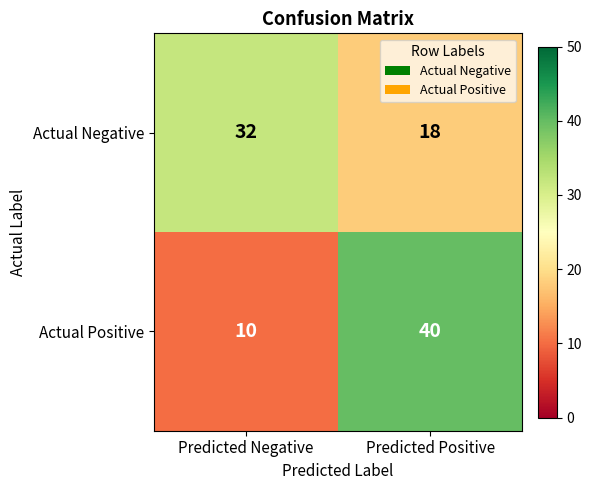

Rank the series by their maximum value, from highest to lowest.

Actual Positive, Actual Negative